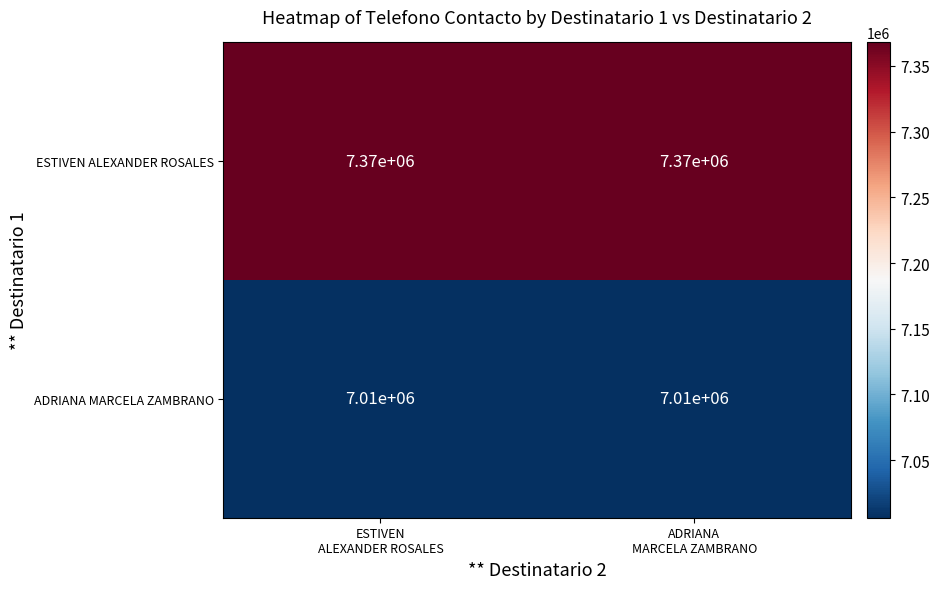

What is the smallest value displayed?

7010000